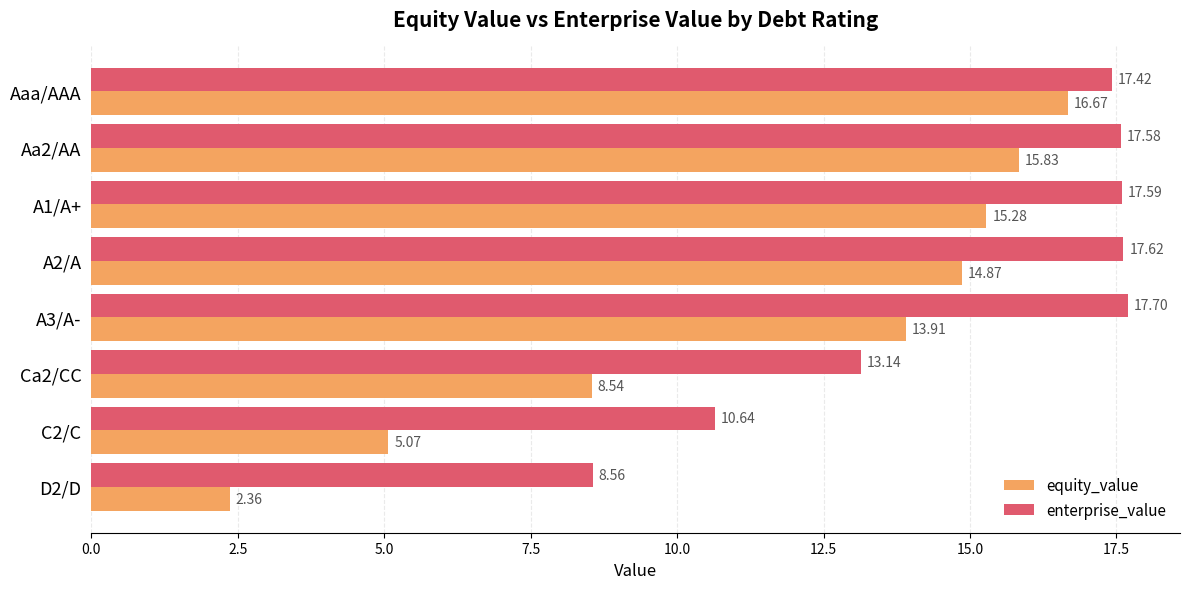

Which series has the largest range (max minus min)?

equity_value